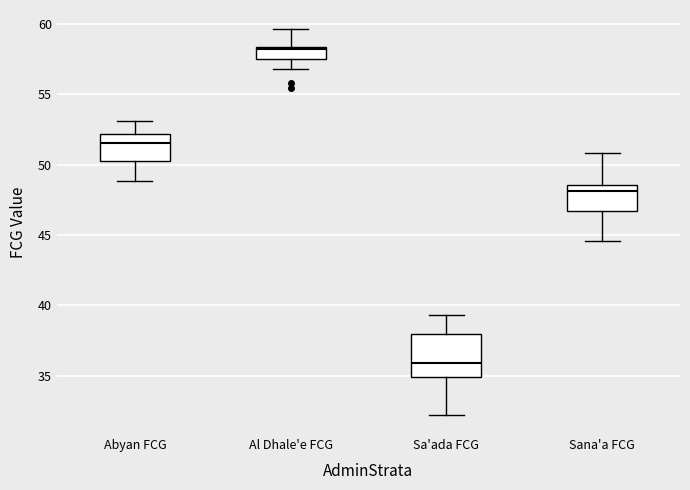

Where does the lower whisker of the box for Al Dhale'e FCG end on the y-axis? The values are not printed on the chart, so give them approximately, as read against the axis.

57.0